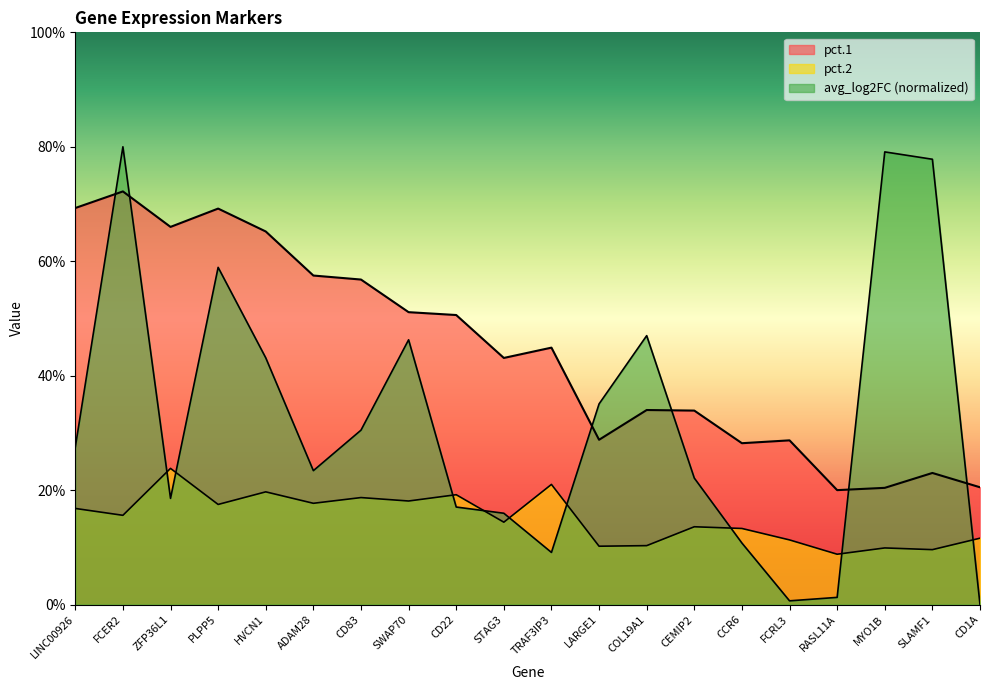

Which series has the largest total across all categories?

pct.1